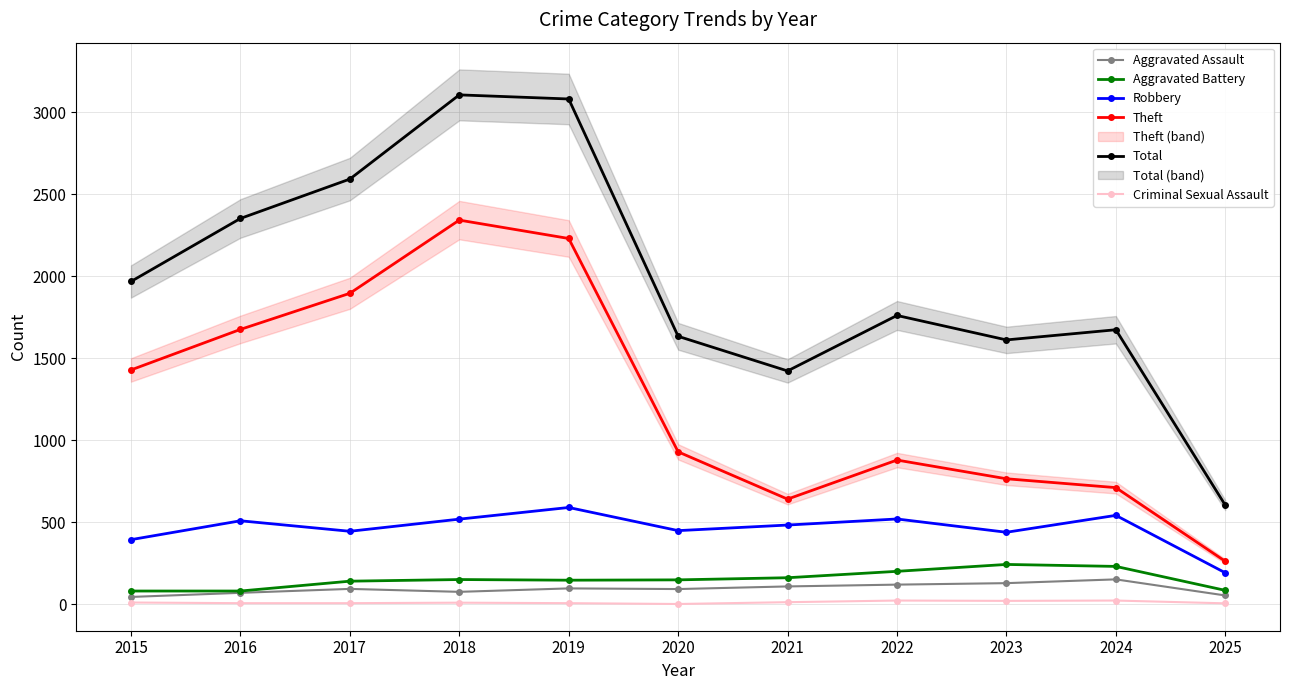

True or false: Aggravated Battery and Theft cross at least once.

False